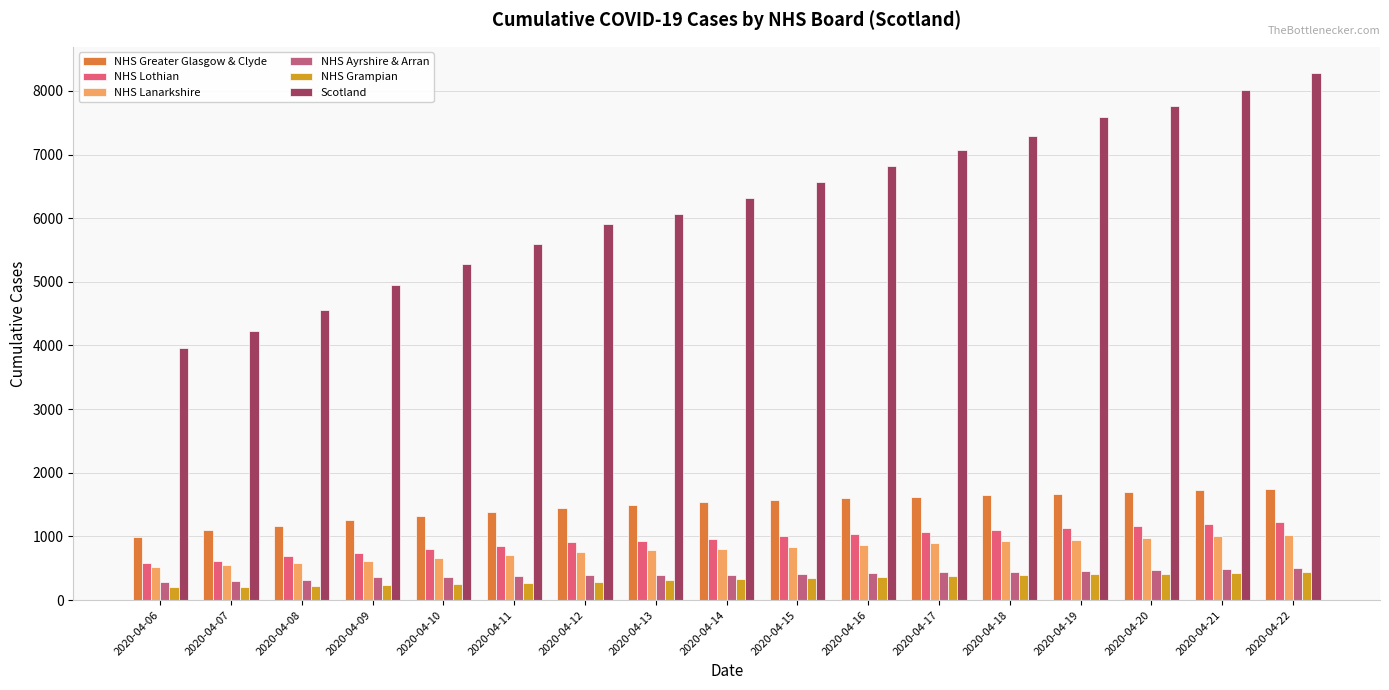

What is the sum of the NHS Ayrshire & Arran values at 2020-04-18 and 2020-04-15?

862